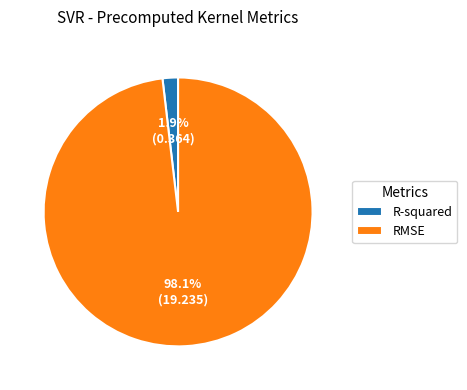

To the nearest percent, what percentage of the pie is RMSE?

98%